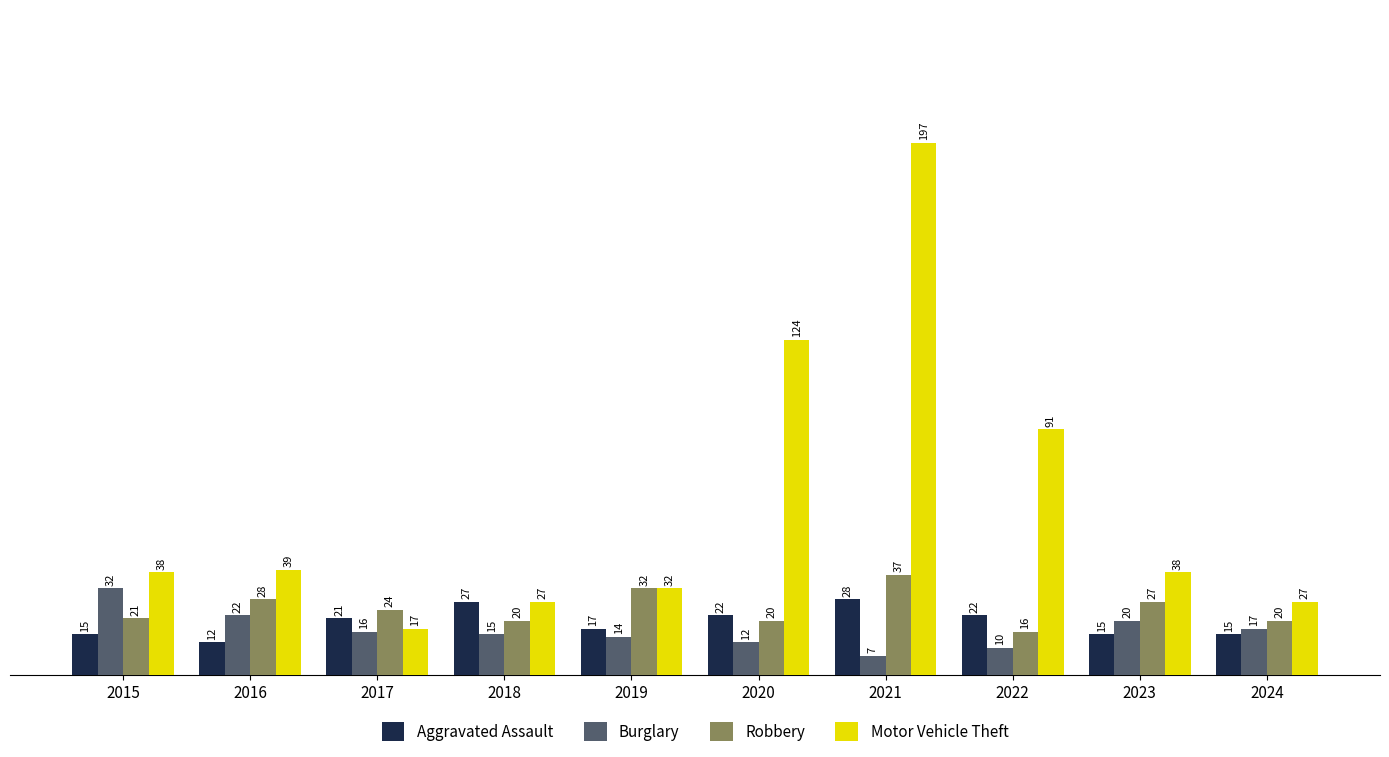

What is the value of the Burglary bar at the 6th from the left?

12